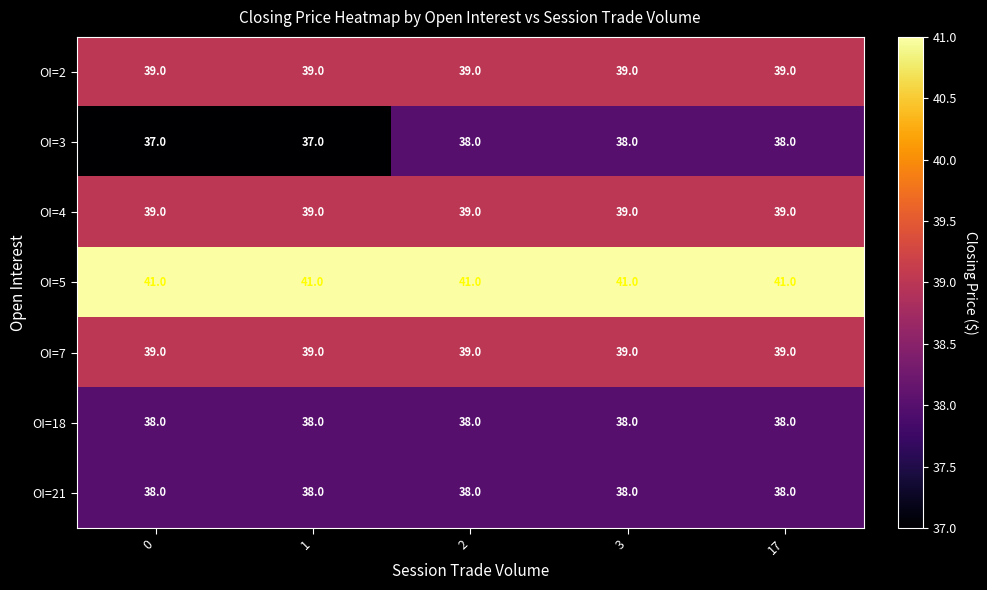

At how many categories does at least one series exceed 38?

5